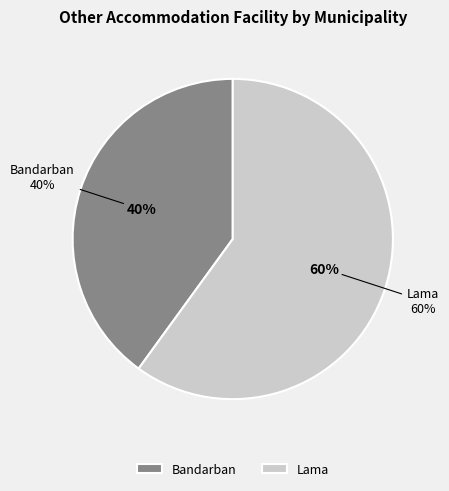

To the nearest percent, what is the difference between the largest and smallest slice percentages?

20%